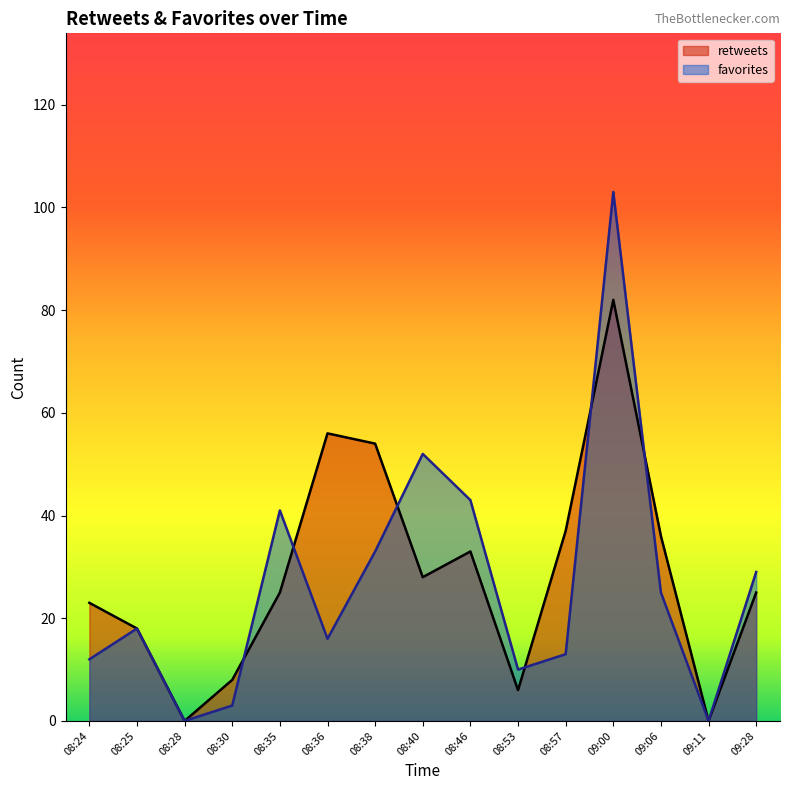

At which category is the sum across all series the highest?

09:00